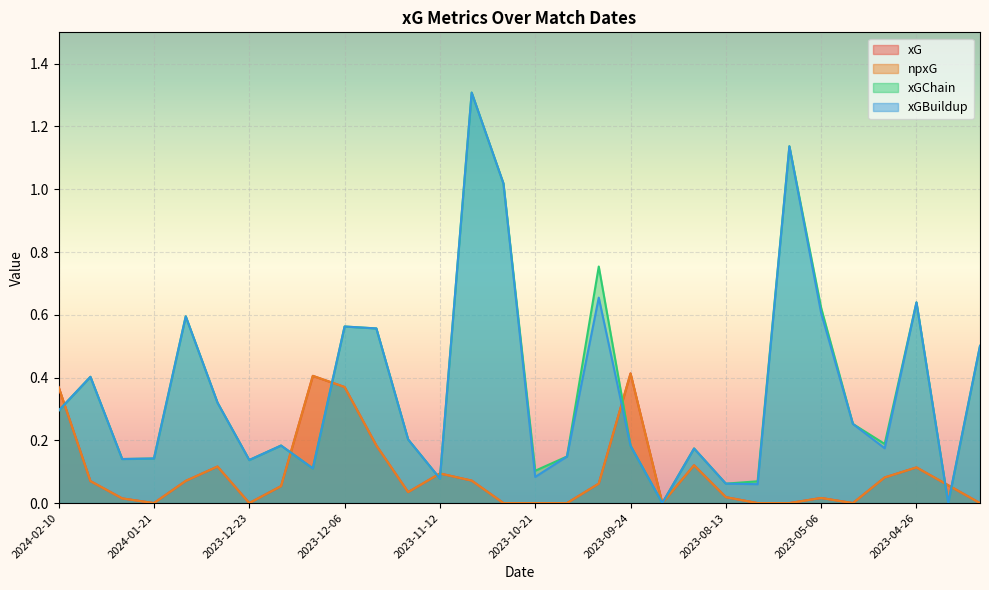

How many interior local valleys does the xG series have?

5